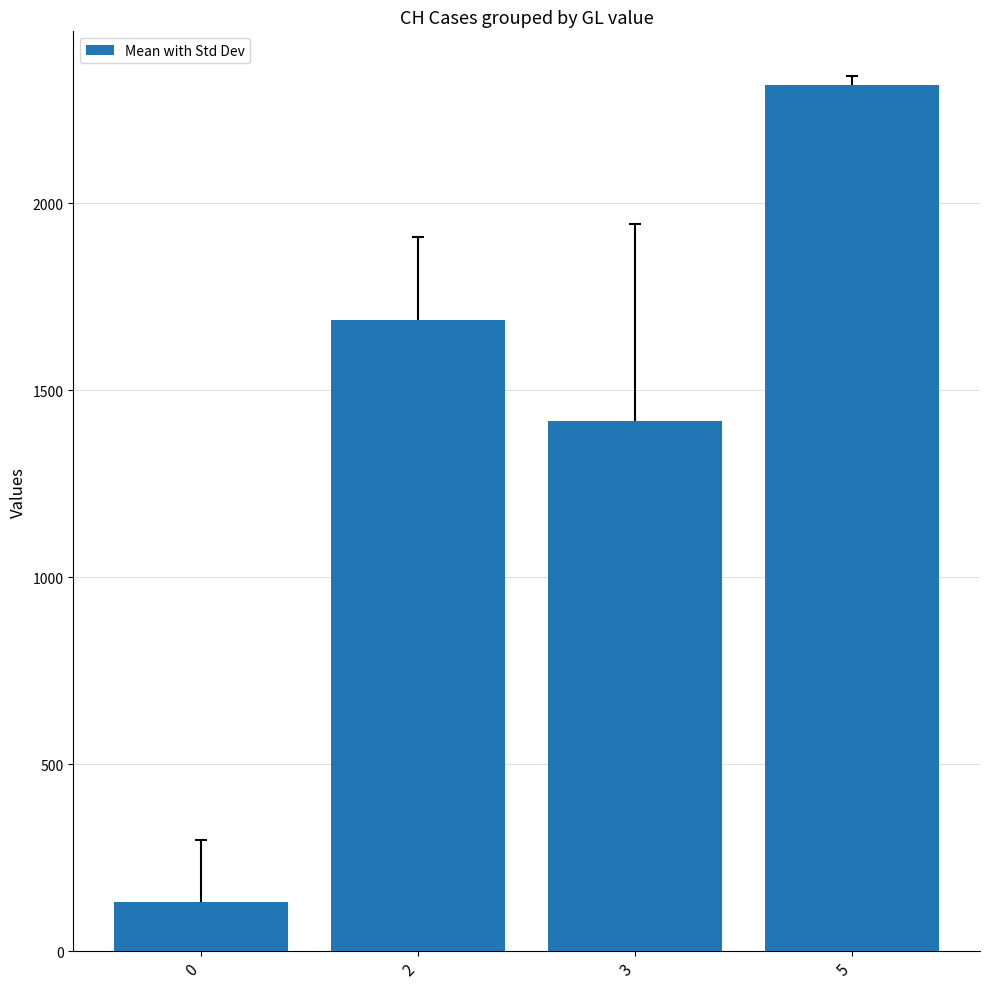

Reading left to right, list all the values displayed in this chart.

131.0	1686.3	1418.0	2317.0